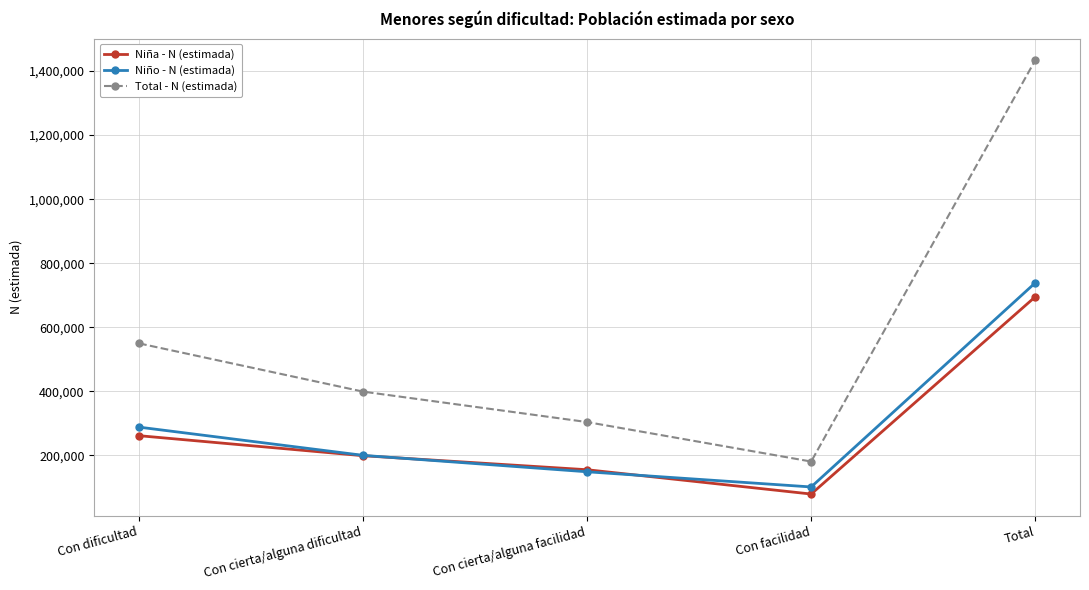

At which category is the sum across all series the highest?

Total